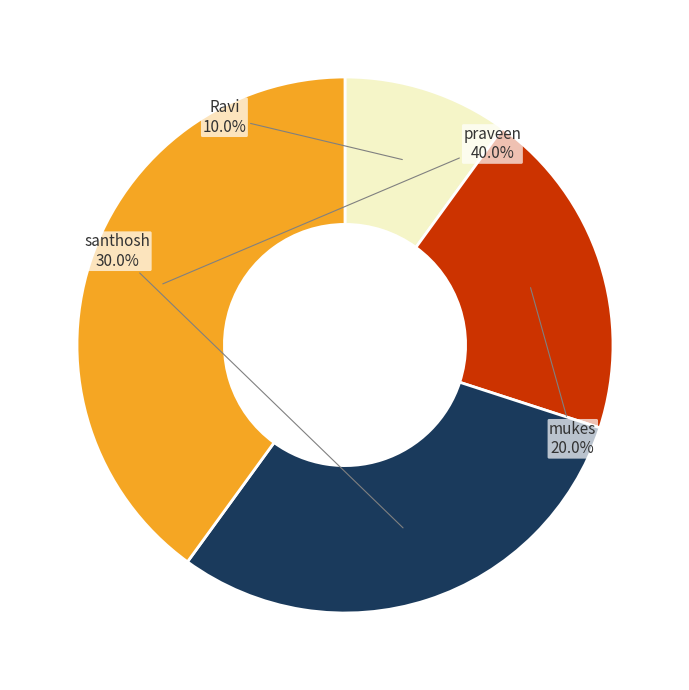

To the nearest percent, what is the difference between the largest and smallest slice percentages?

30%